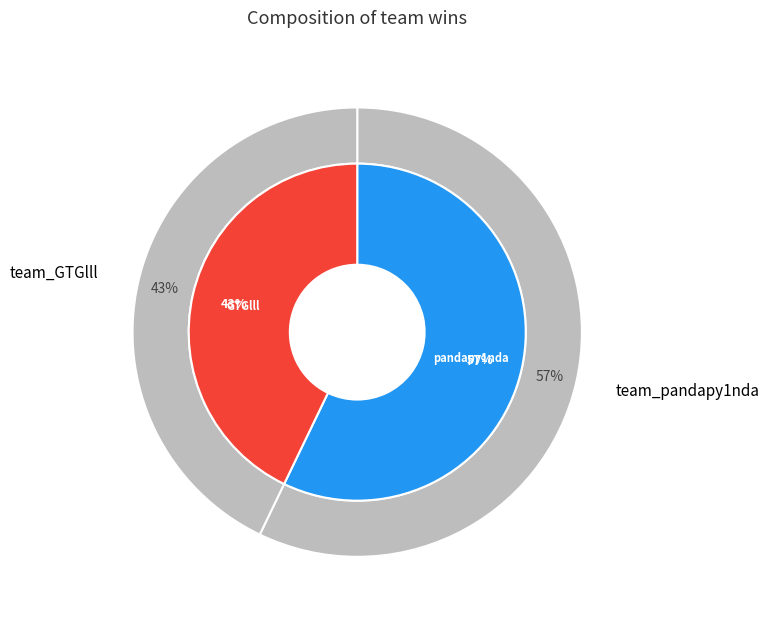

Rank the categories by value from lowest to highest.

team_GTGlll, team_pandapy1nda